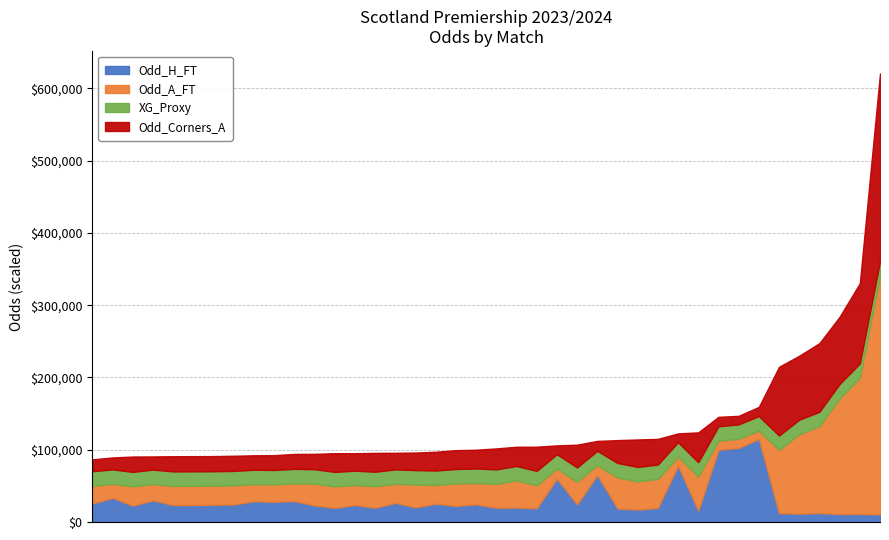

Which series changed the most between 18 and 27?

Odd_H_FT